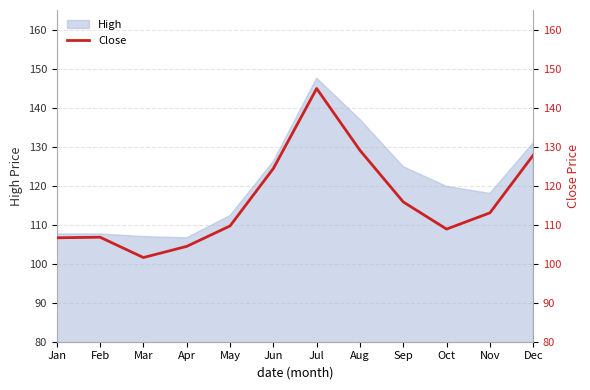

Rank the categories by value from highest to lowest.

Jul, Aug, Dec, Jun, Sep, Nov, May, Oct, Feb, Jan, Apr, Mar